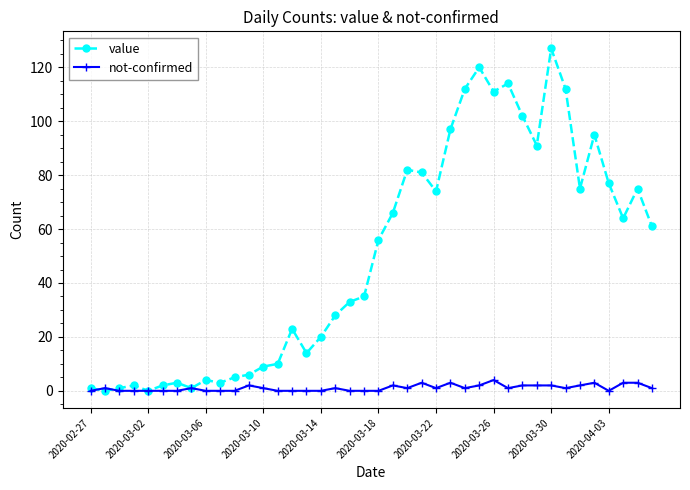

At how many categories does at least one series exceed 88?

10